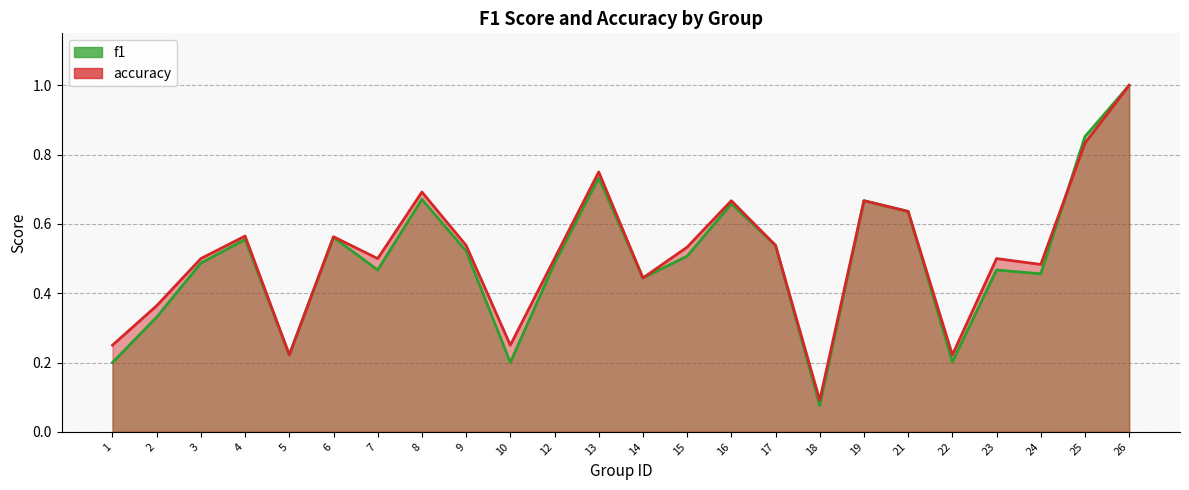

Which has a higher value, 6 or 13?

13